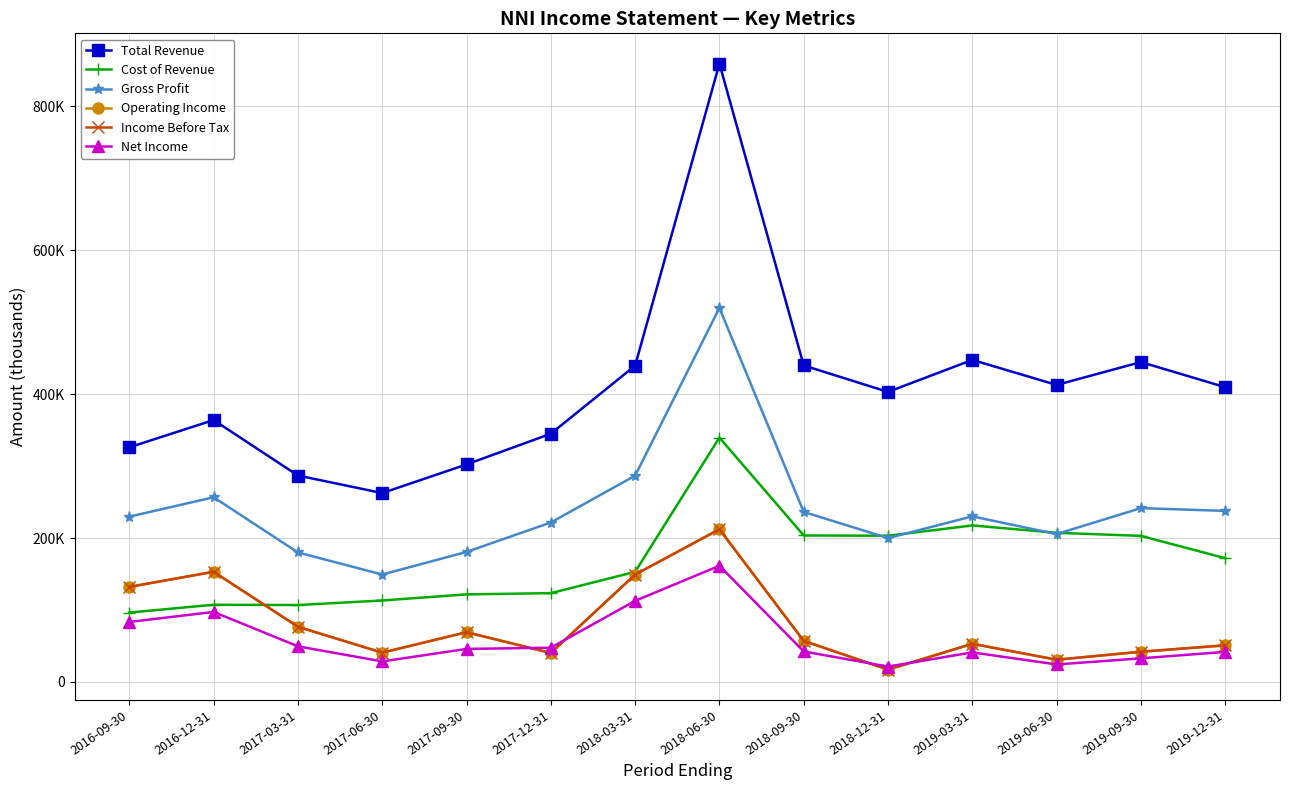

What is the difference between the Gross Profit values at 2019-12-31 and 2017-03-31?

57700